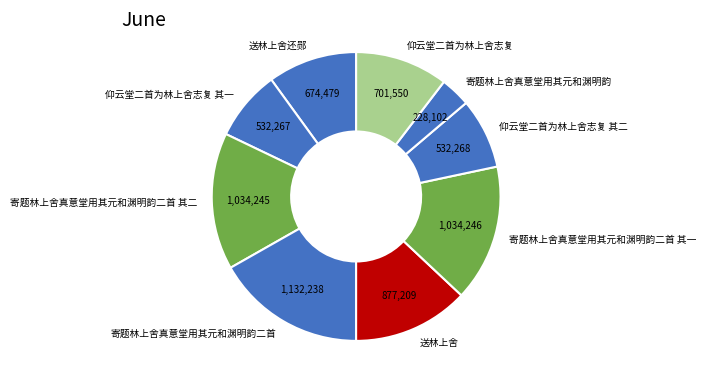

True or false: 仰云堂二首为林上舍志复 accounts for 17% of the total.

False